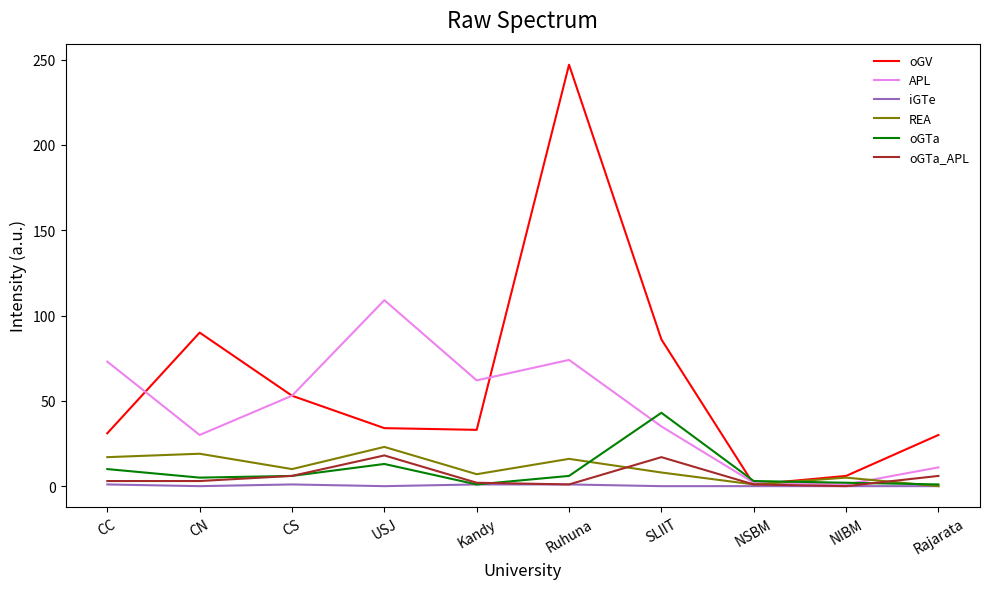

At which label does oGTa reach its peak?

SLIIT